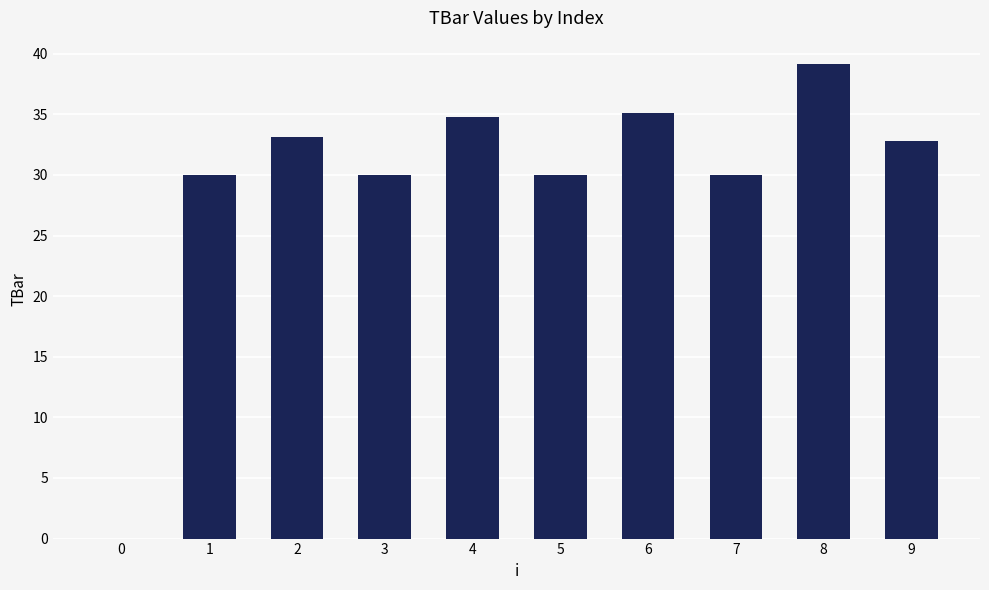

Is it true that the value at 2 is 18.3?

False